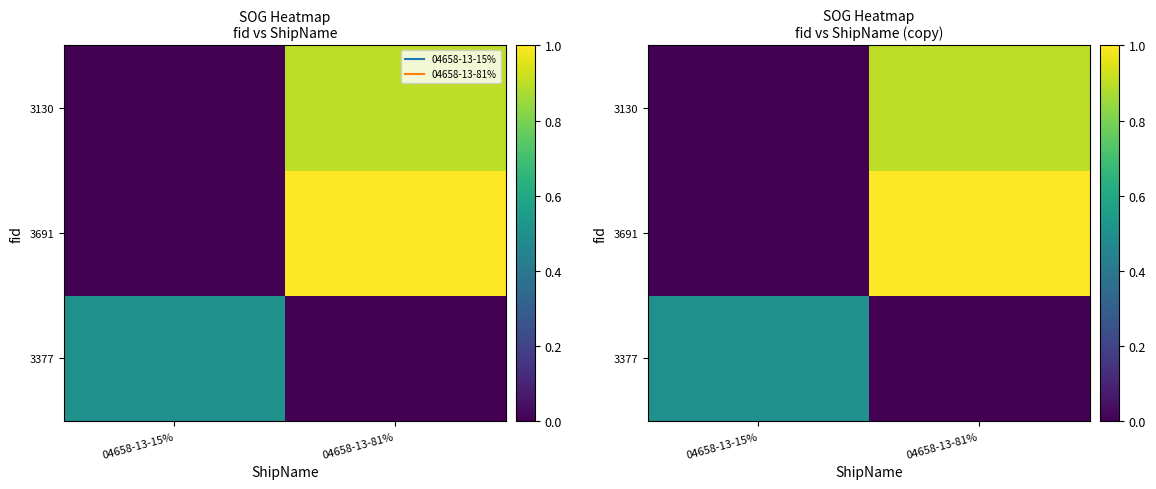

Which series changed the most between 04658-13-15% and 04658-13-81%?

3691